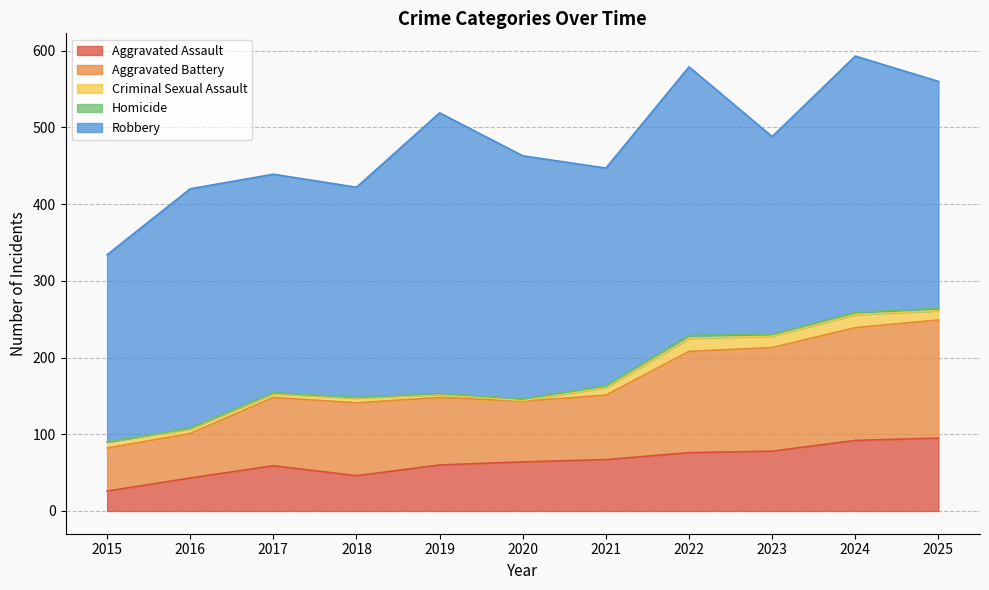

The value of Homicide at 2019 is 0. True or false?

False